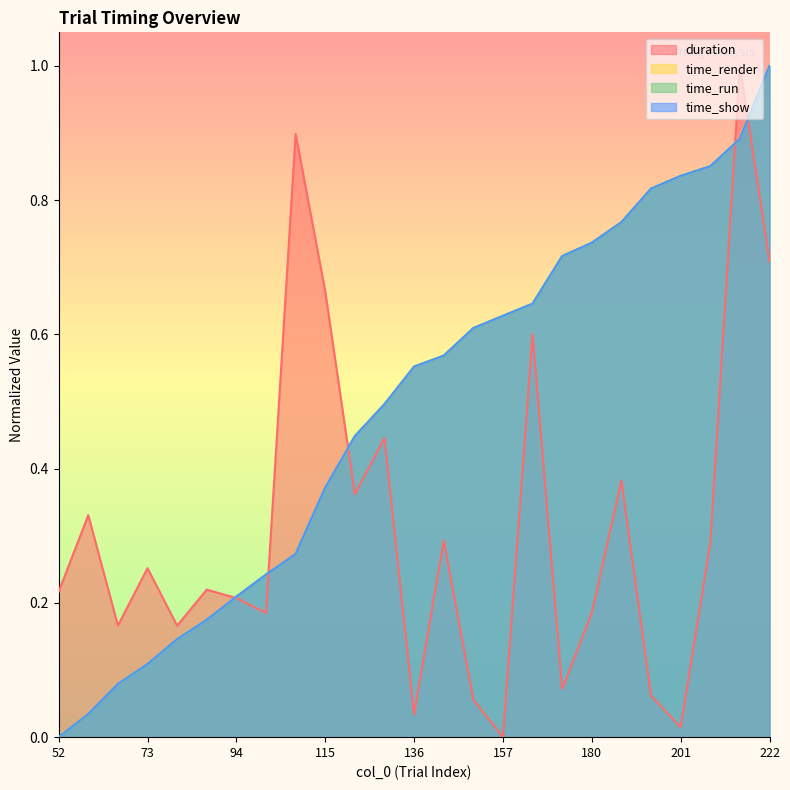

What is the total value across all series at 59?

0.4